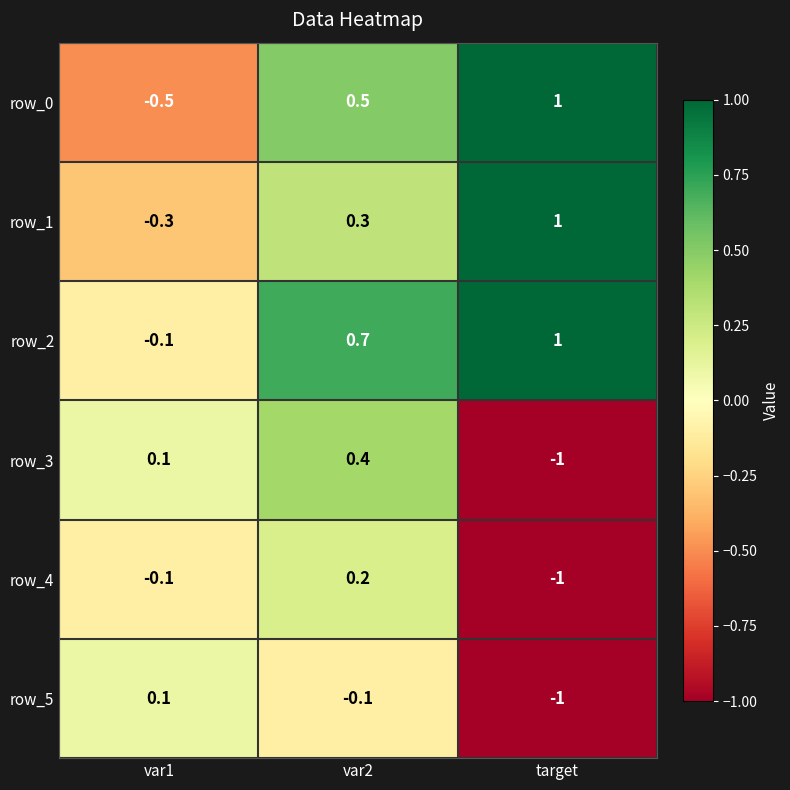

What is the spread (max minus min) of values at target?

2.0